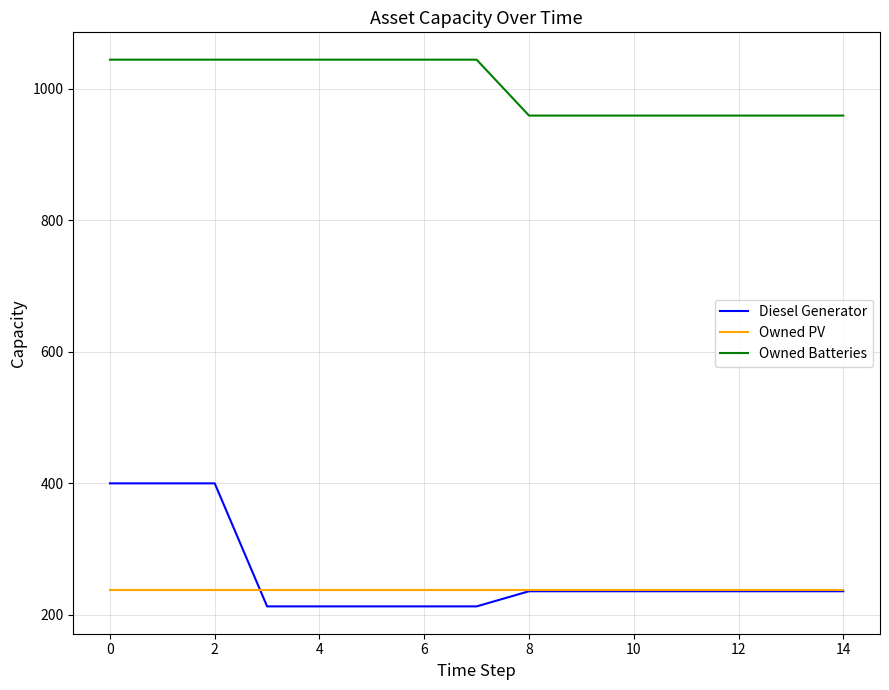

Which series has the largest total across all categories?

Owned Batteries